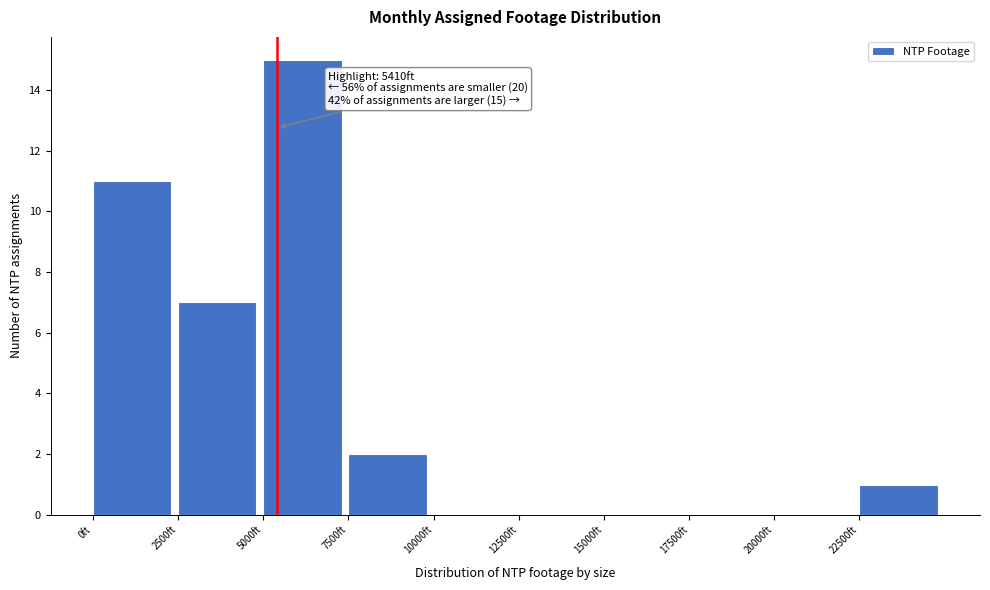

Which range on the x-axis has the tallest bar?

5000 to 7500